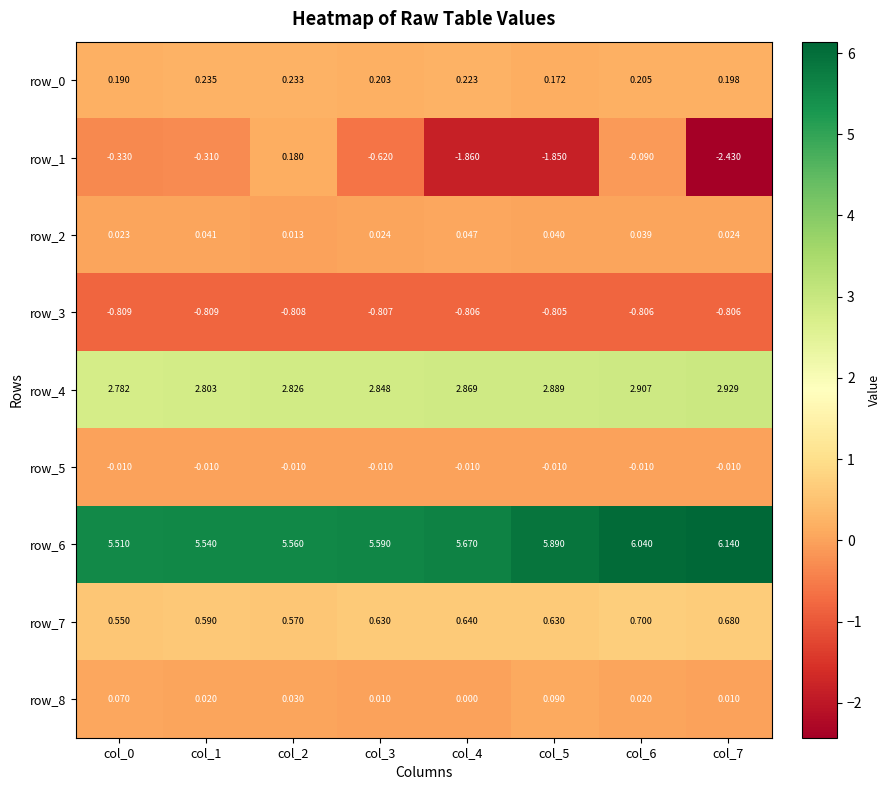

Is the value of row_2 at col_2 greater than the value of row_1 at col_4?

Yes